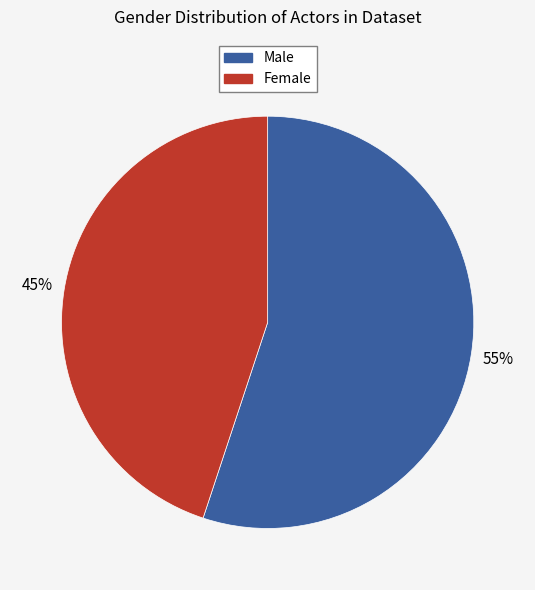

Is there a majority slice in this chart?

Yes